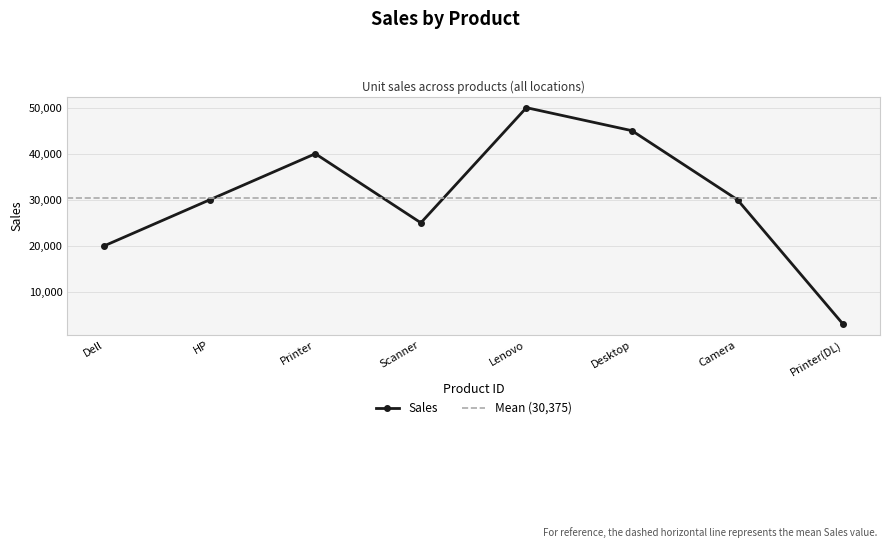

How many values are below 30000?

3